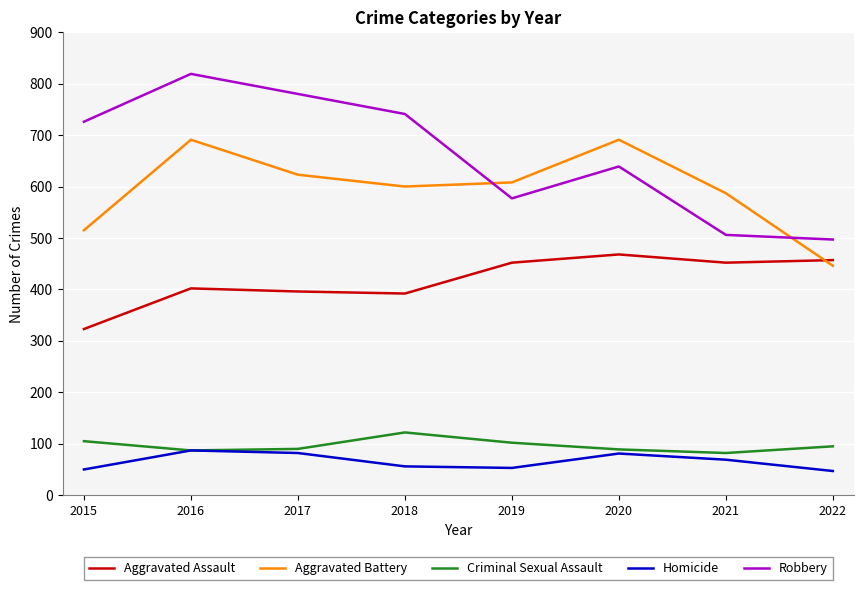

Is it true that Aggravated Battery equals 1116 at 2016?

False